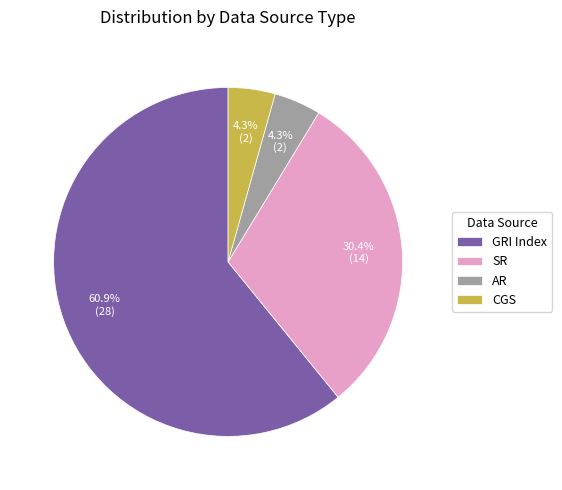

The SR slice represents 16% of the pie. True or false?

False